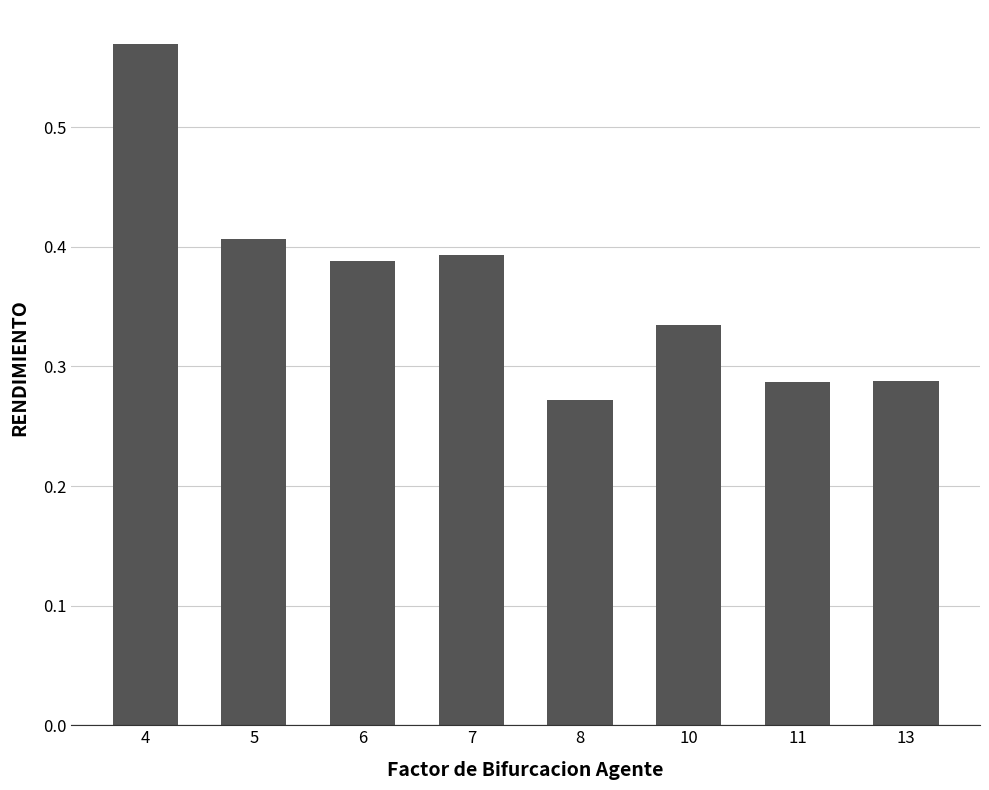

What is the sum of all values?

2.9